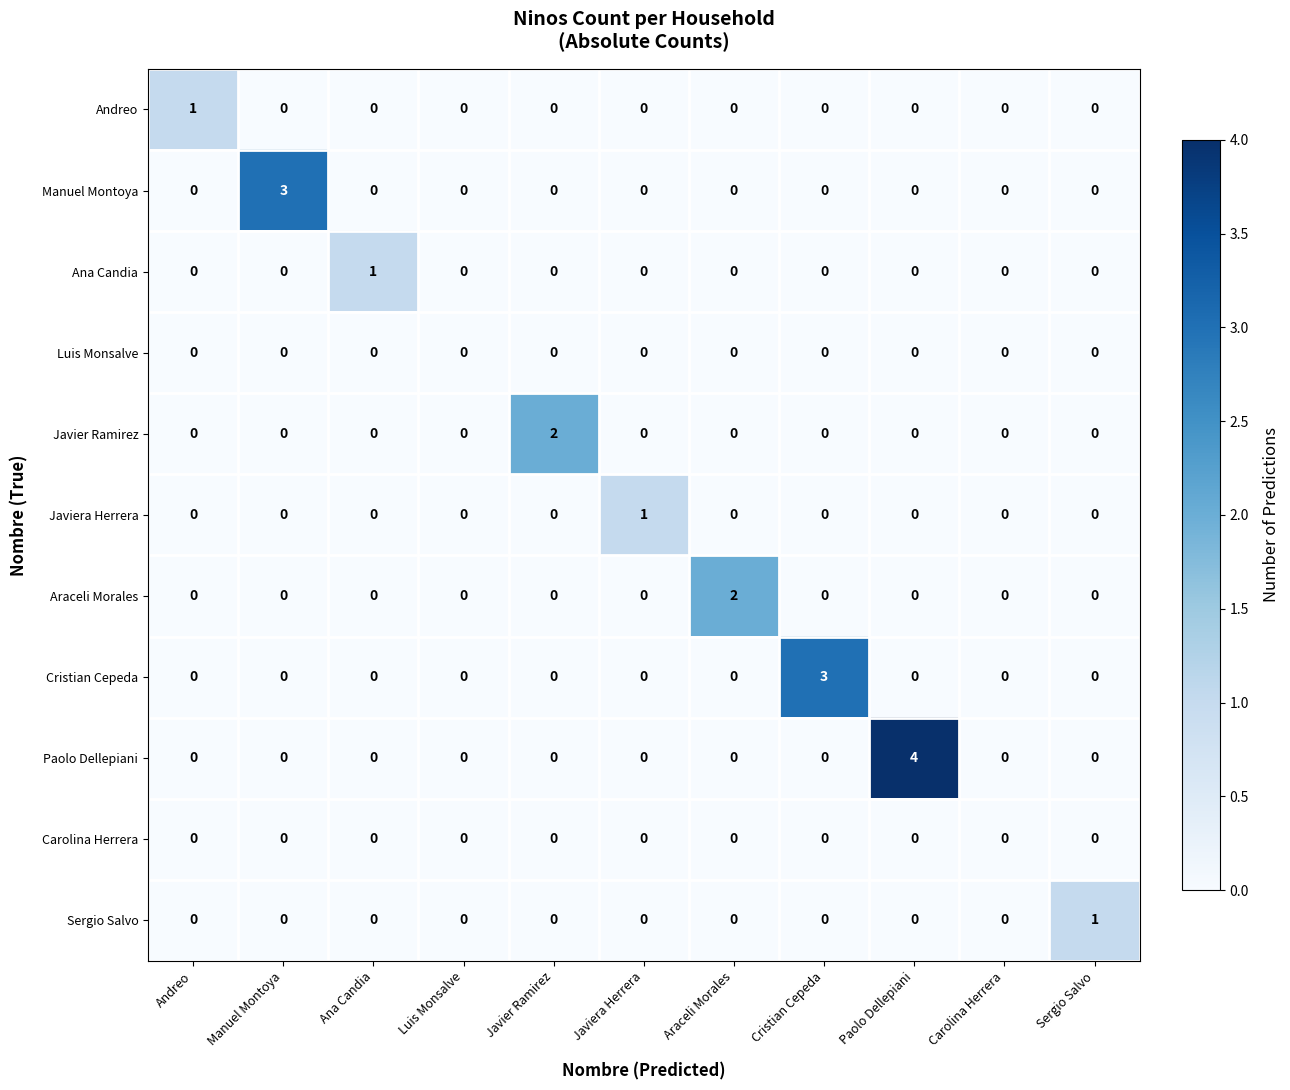

Count the number of data series in this chart.

11